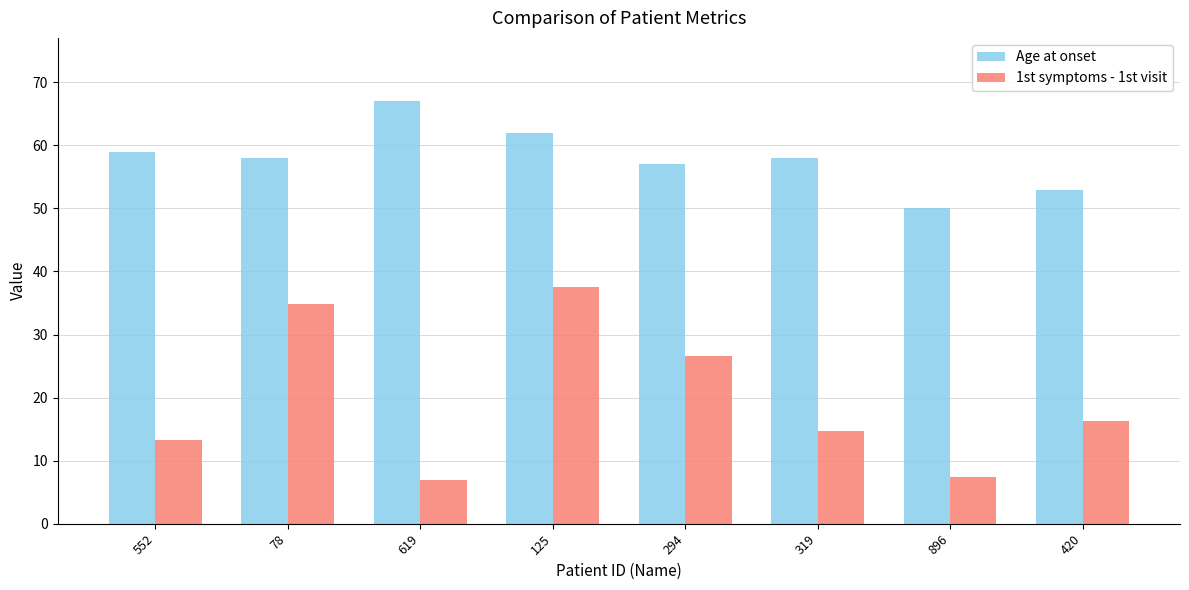

What is the sum of the Age at onset values at 125 and 619?

129.0